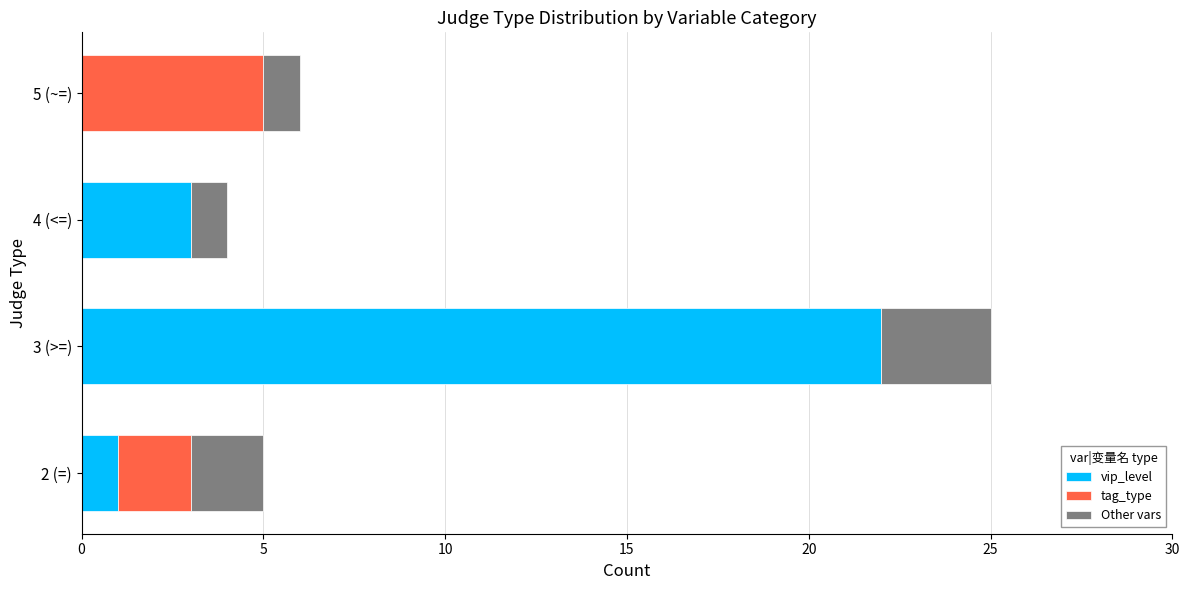

The value of vip_level at 3 (>=) is 22. True or false?

True